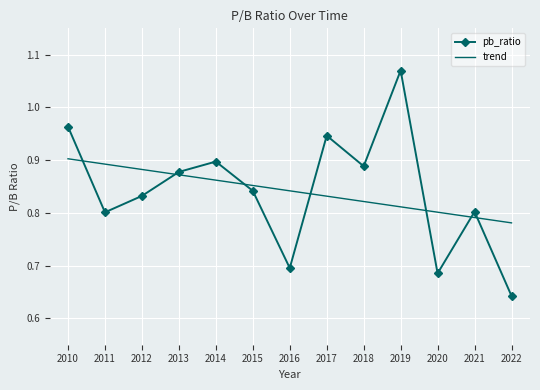

True or false: trend and pb_ratio intersect in this chart.

True